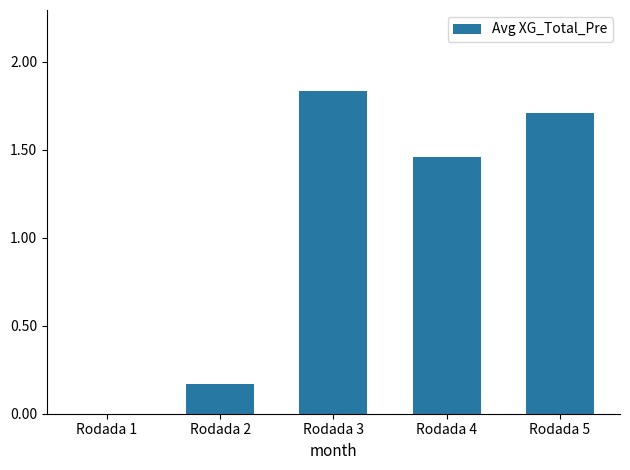

Which label corresponds to the largest value in the chart?

Rodada 3